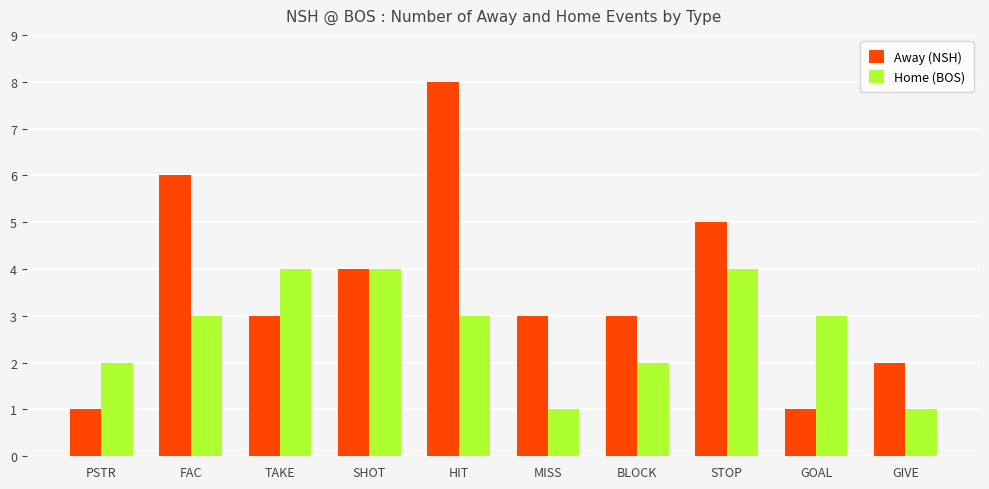

Is the value of Away (NSH) at GOAL greater than the value of Home (BOS) at SHOT?

No